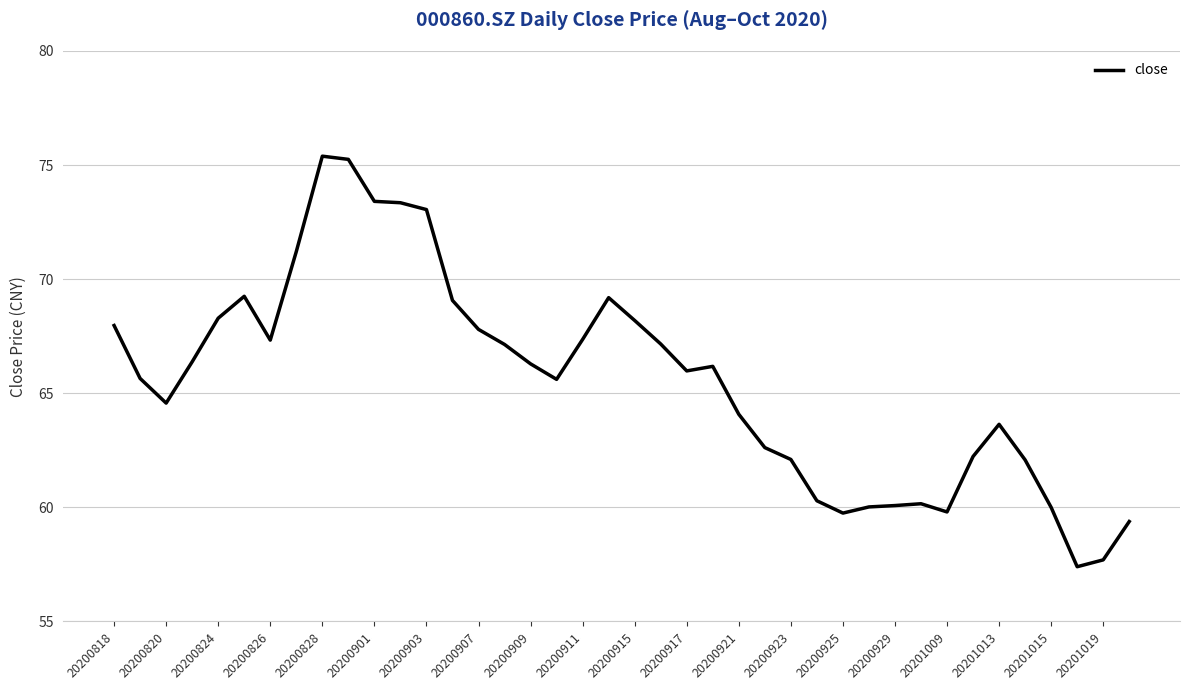

What is the maximum value shown in the chart?

75.4